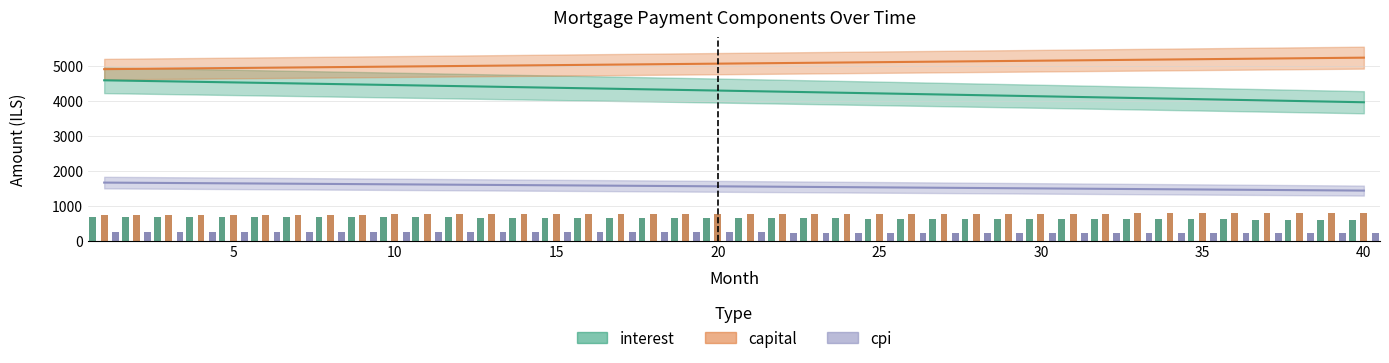

How many series are shown in this chart?

3